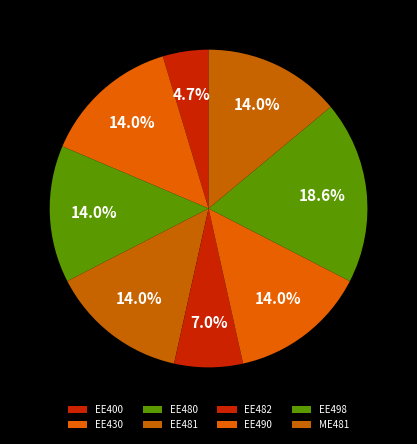

Which category has the smallest portion of the pie?

EE400